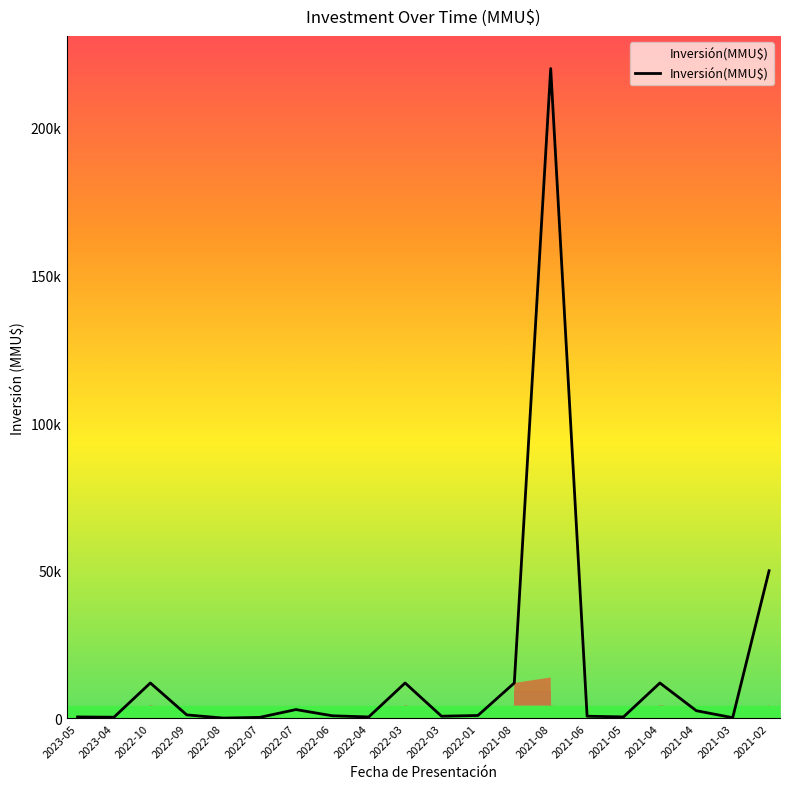

What is the average value?

16543